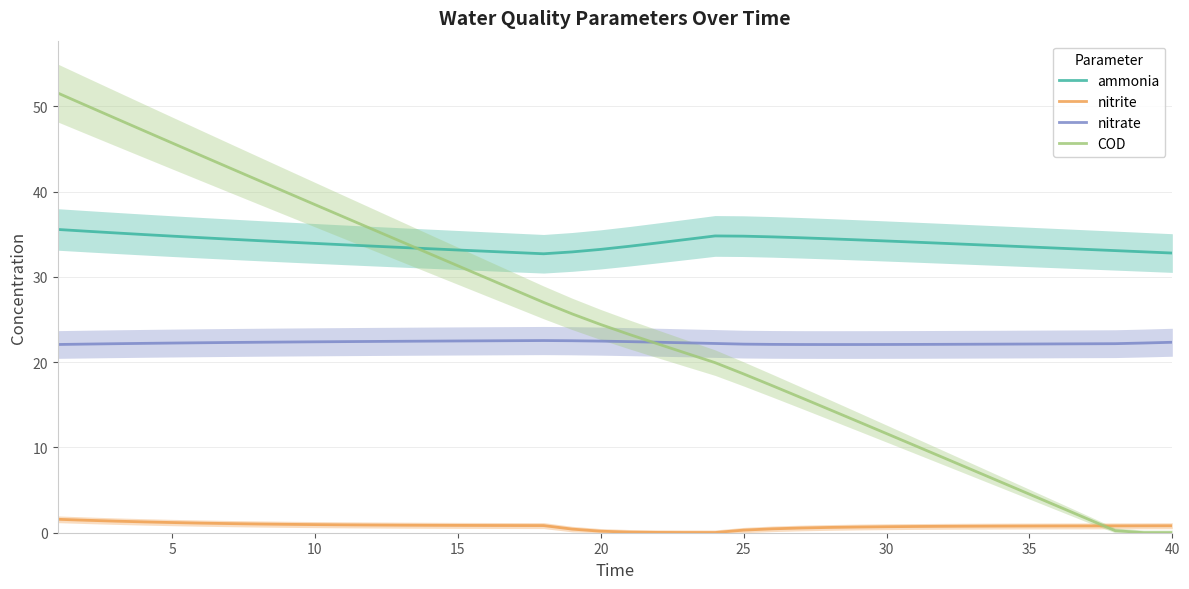

What is the maximum value for nitrite?

1.6